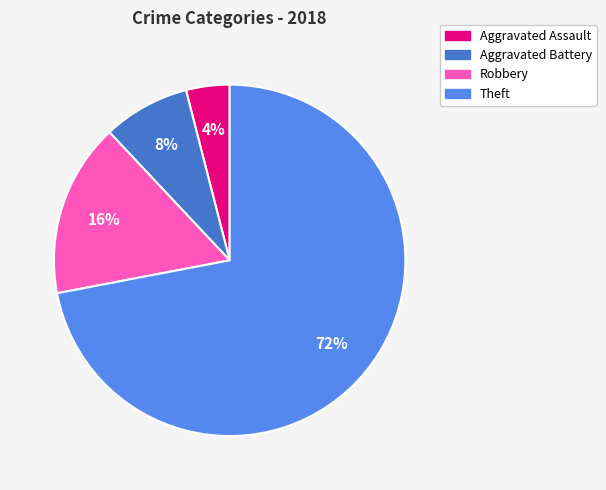

Which slice represents more than half of the pie?

Theft